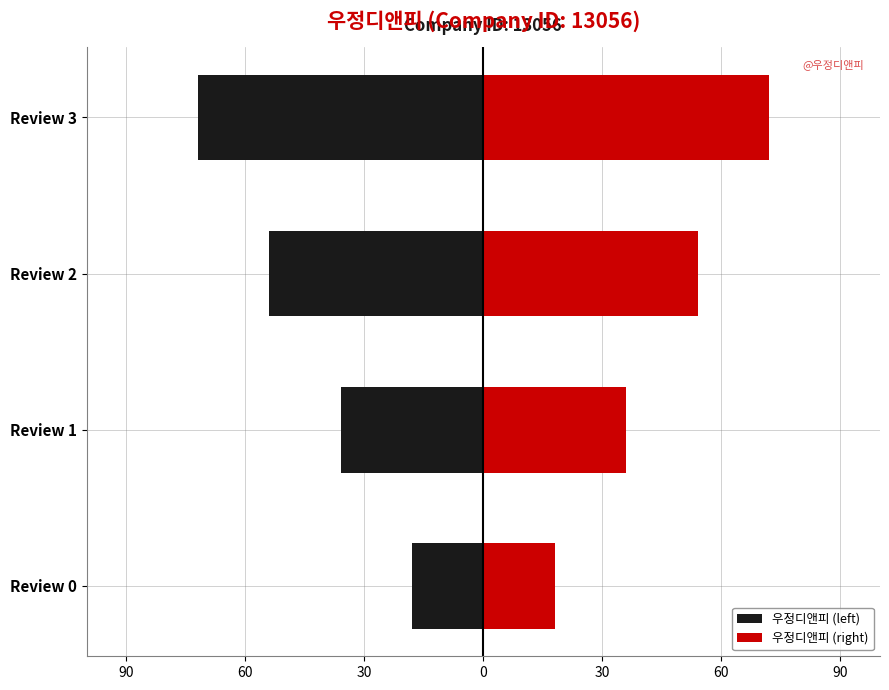

How many 우정디앤피 (left) values are between -54 and -18?

3